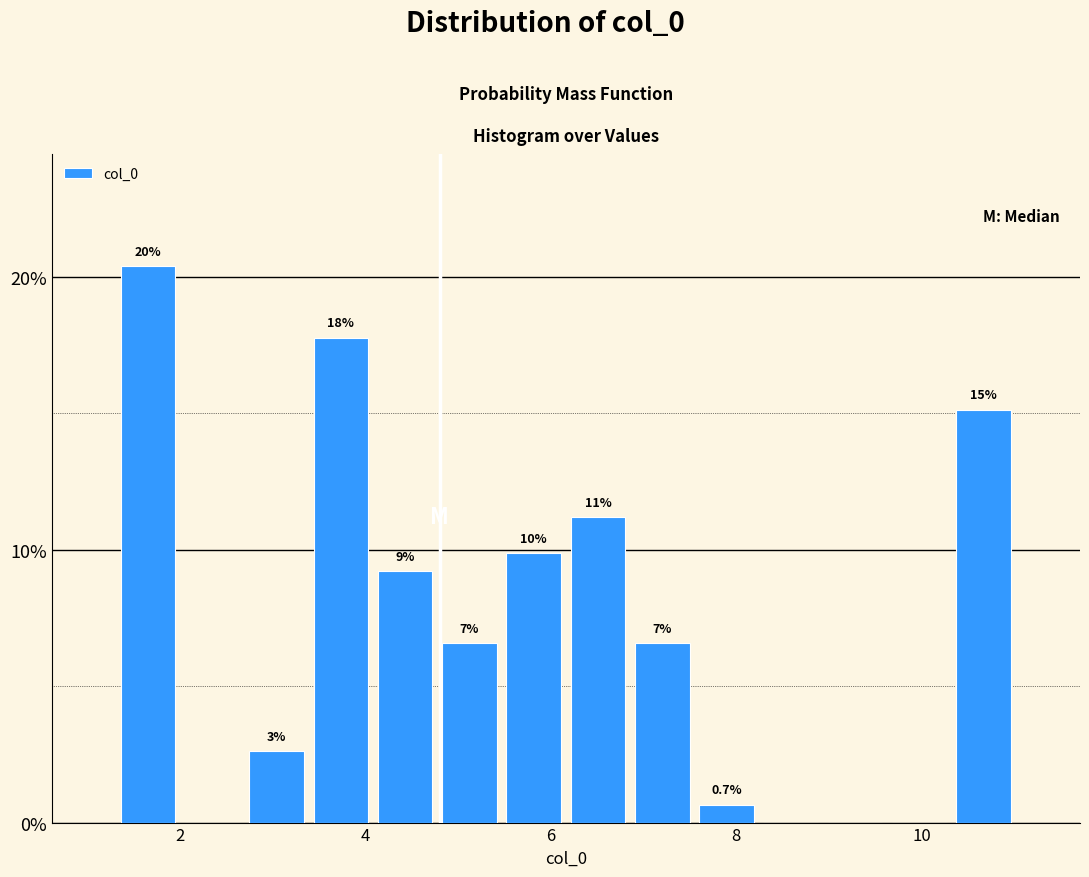

Read against the x-axis, roughly where is the centre of the tallest bar?

1.6